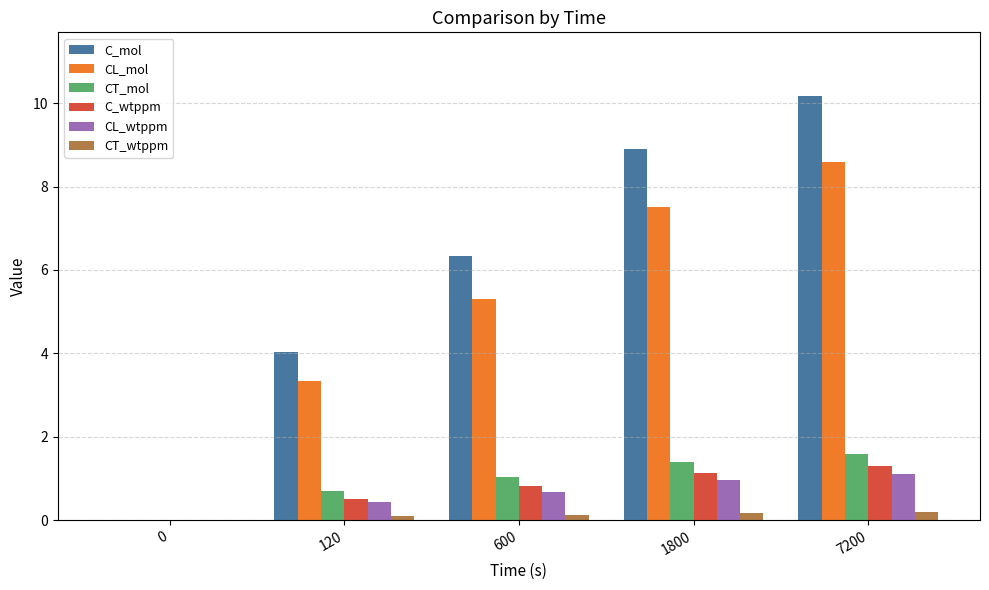

At which label does CT_mol first exceed 1?

600